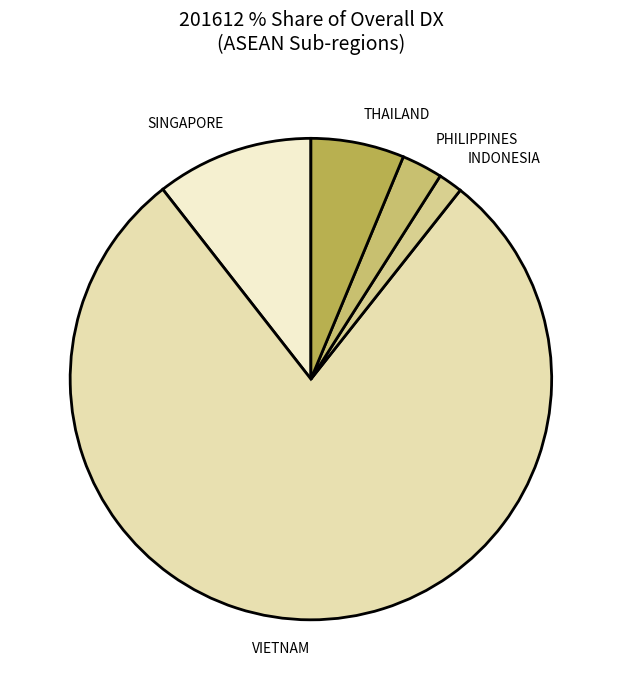

Between THAILAND and VIETNAM, which is larger?

VIETNAM